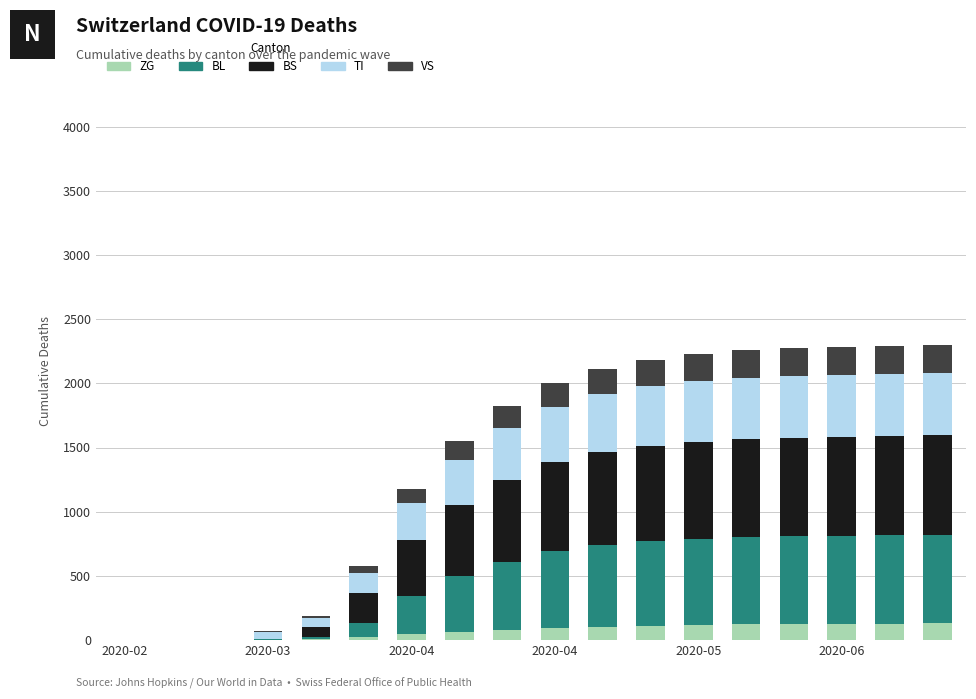

How many series are shown in this chart?

5